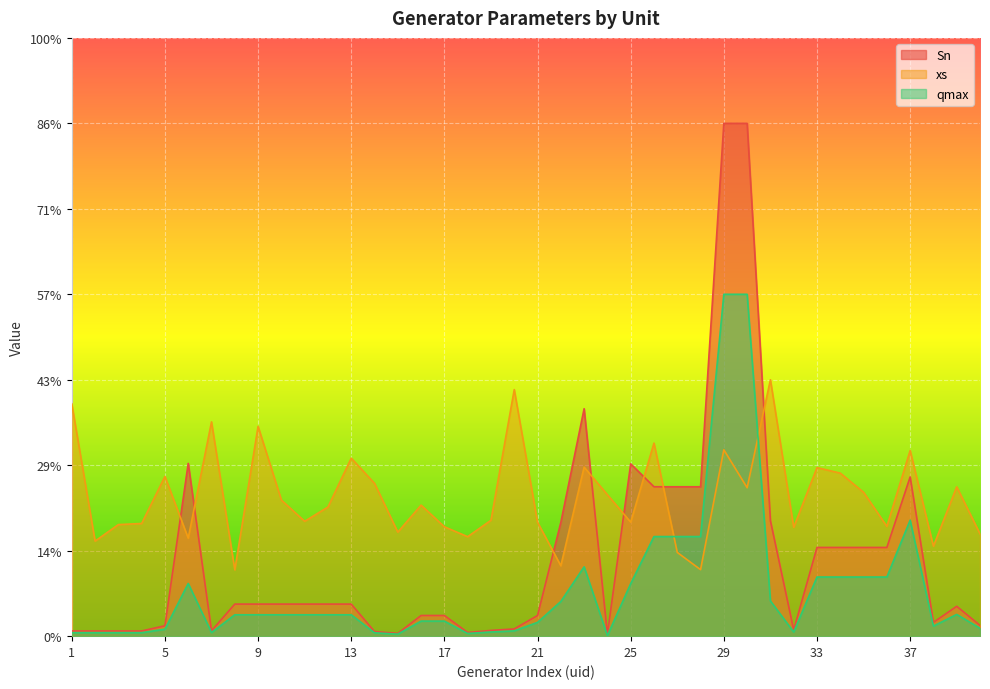

What is the highest value of the xs series?

1.5